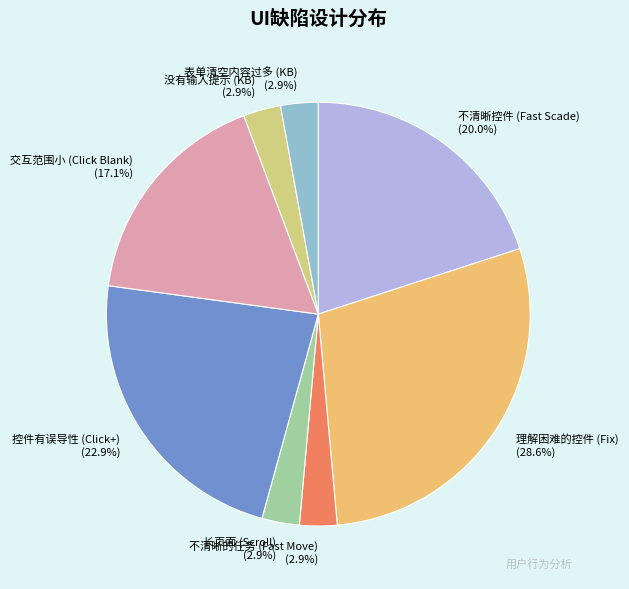

Which has a higher value, 理解困难的控件 (Fix) or 控件有误导性 (Click+)?

理解困难的控件 (Fix)